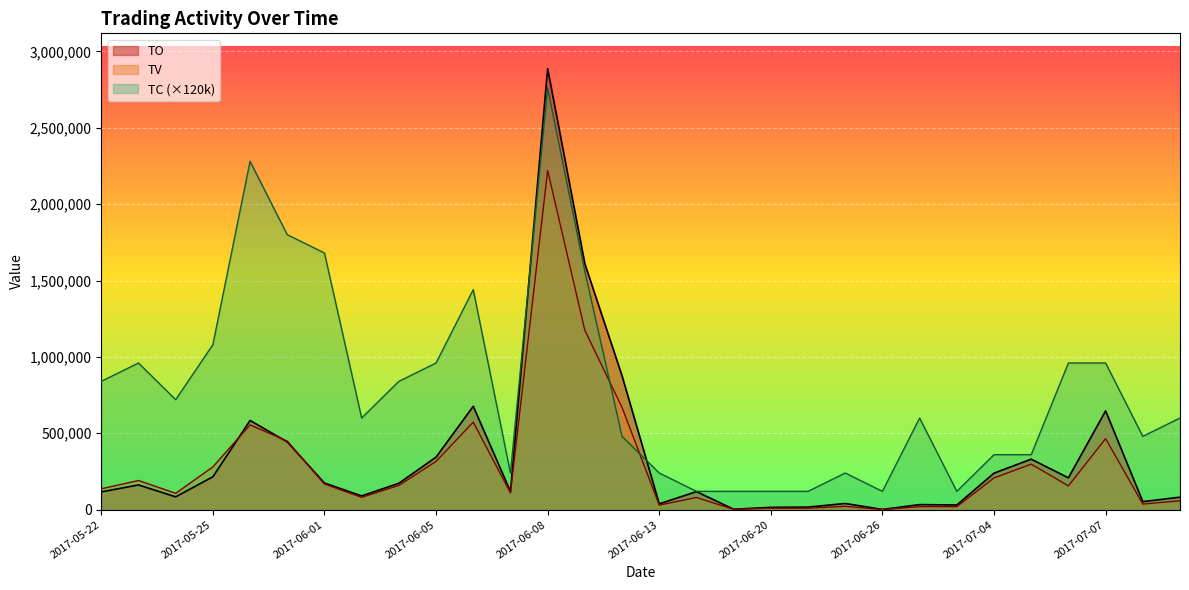

What is the spread (max minus min) of values at 2017-06-08?

666720